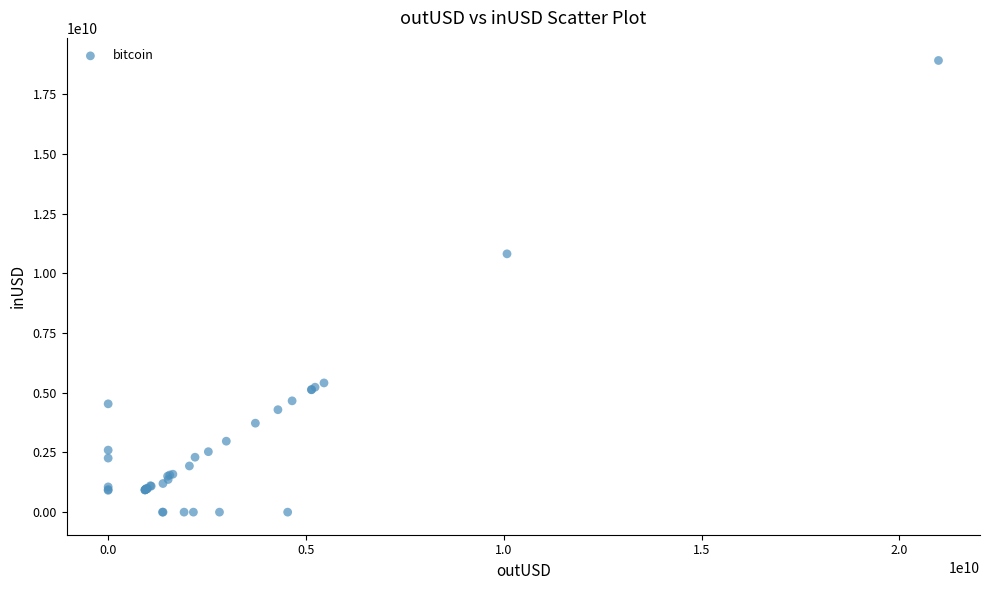

What Y value in the scatter plot is closest to 9461869164?

10822556159.0